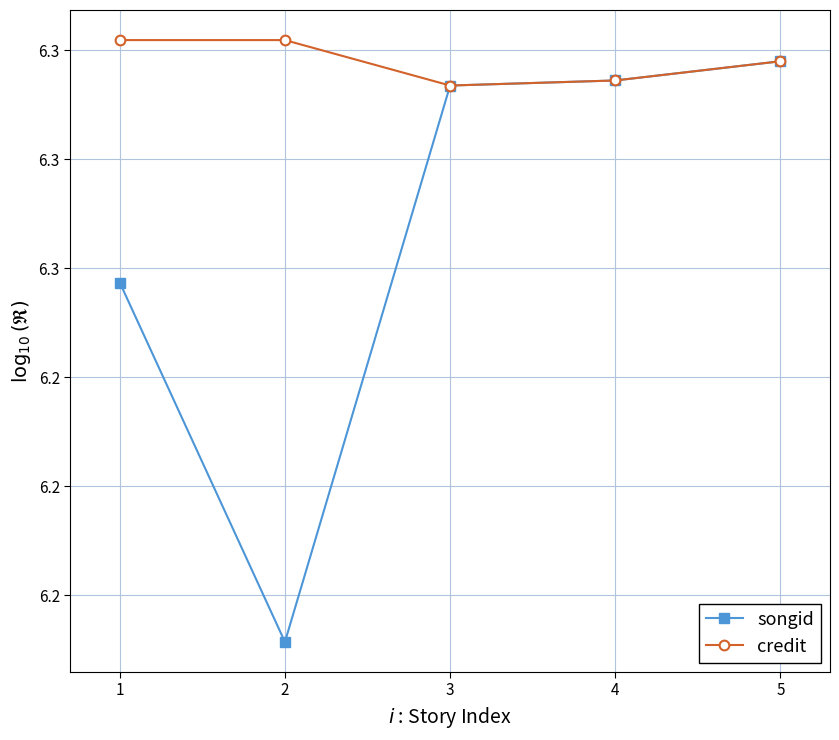

What are all the series names shown in the legend?

songid, credit